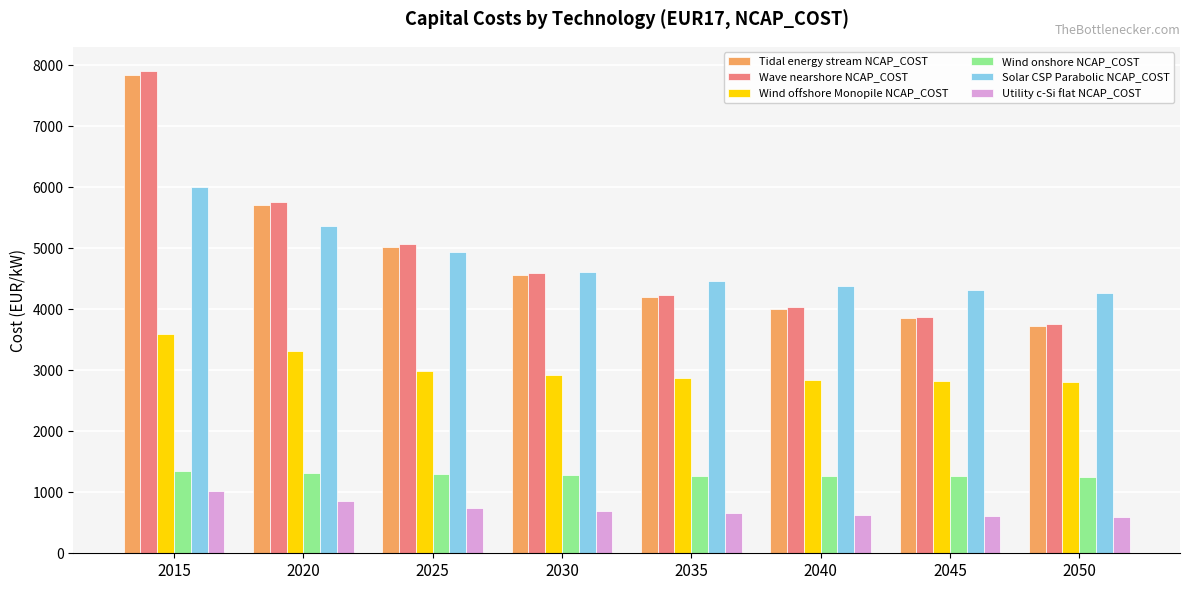

The Solar CSP Parabolic NCAP_COST series shows 4320 at 2045. True or false?

True